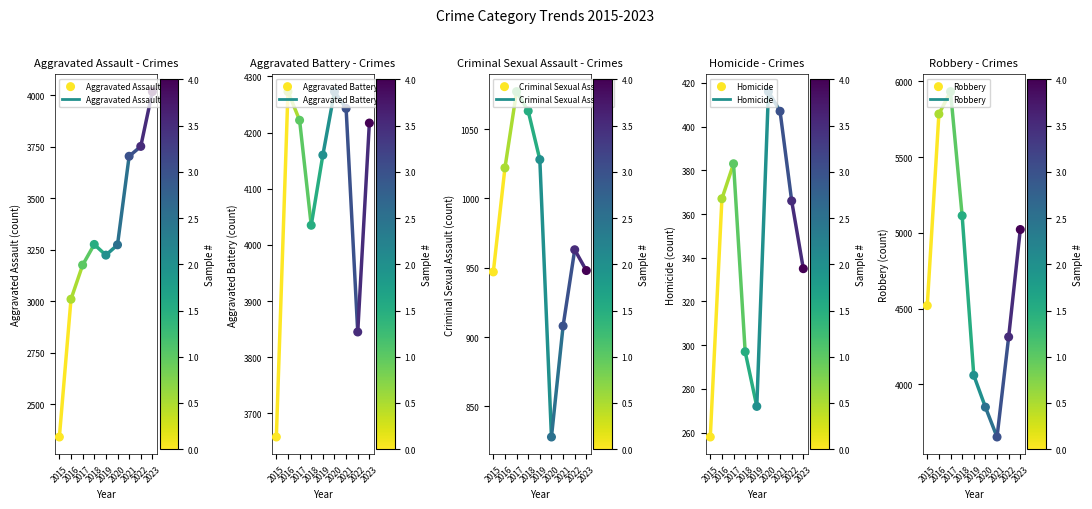

Which series has the largest total across all categories?

Robbery